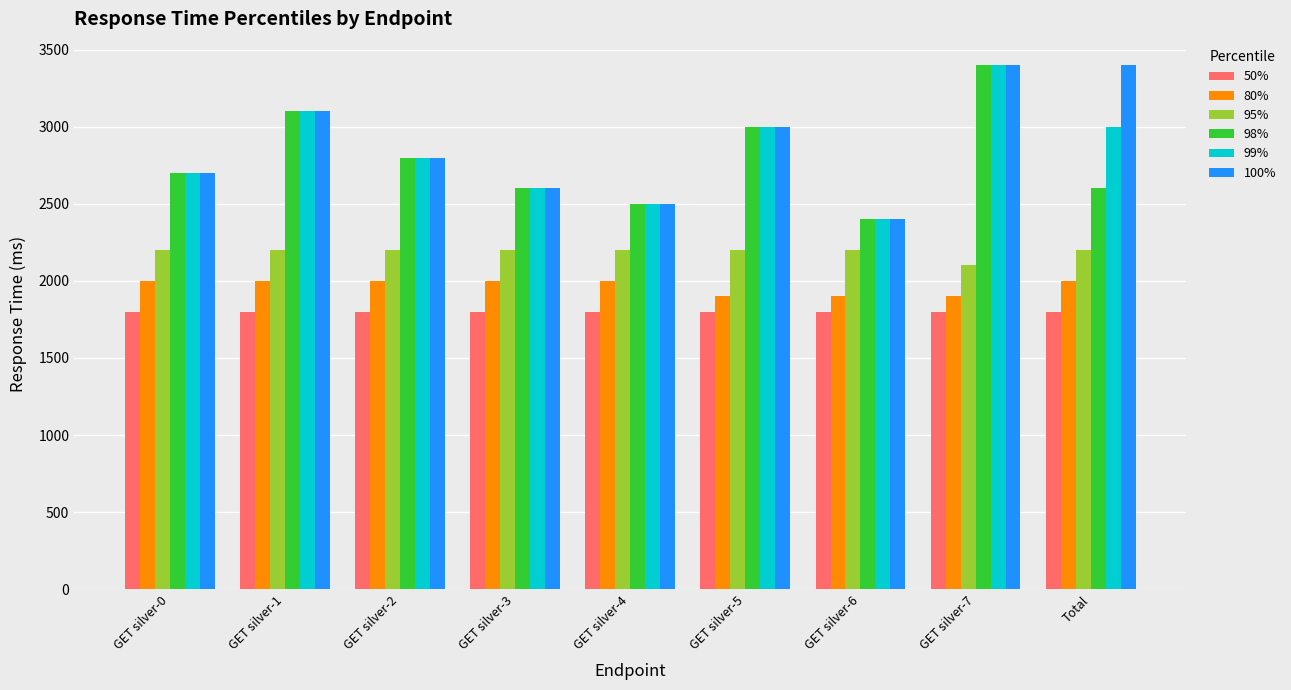

What is the sum of all 95% values?

19700